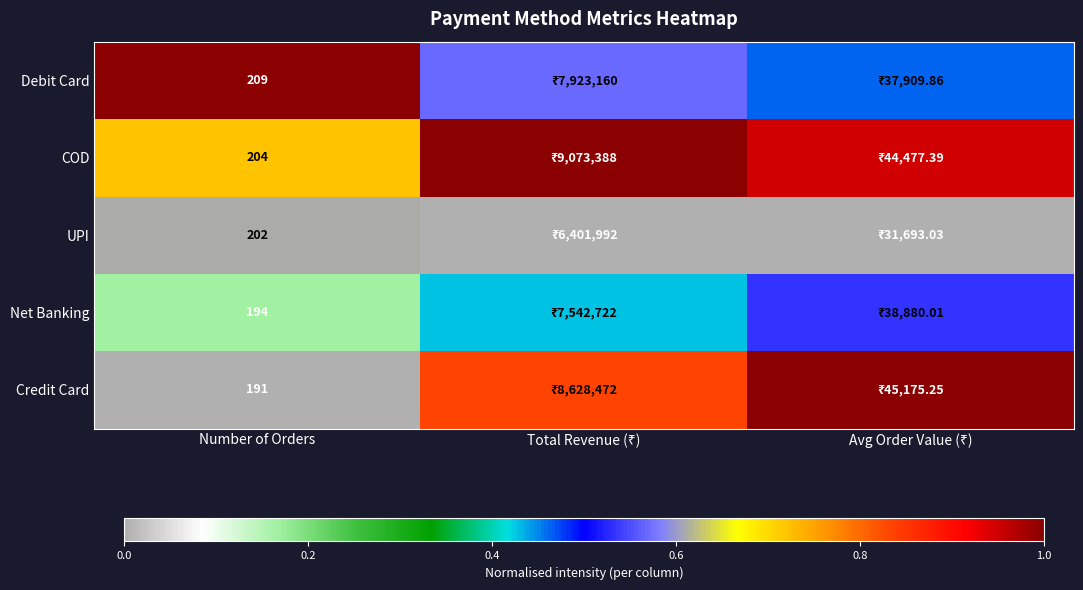

Rank the series at Number of Orders from lowest to highest value.

Credit Card, Net Banking, UPI, COD, Debit Card